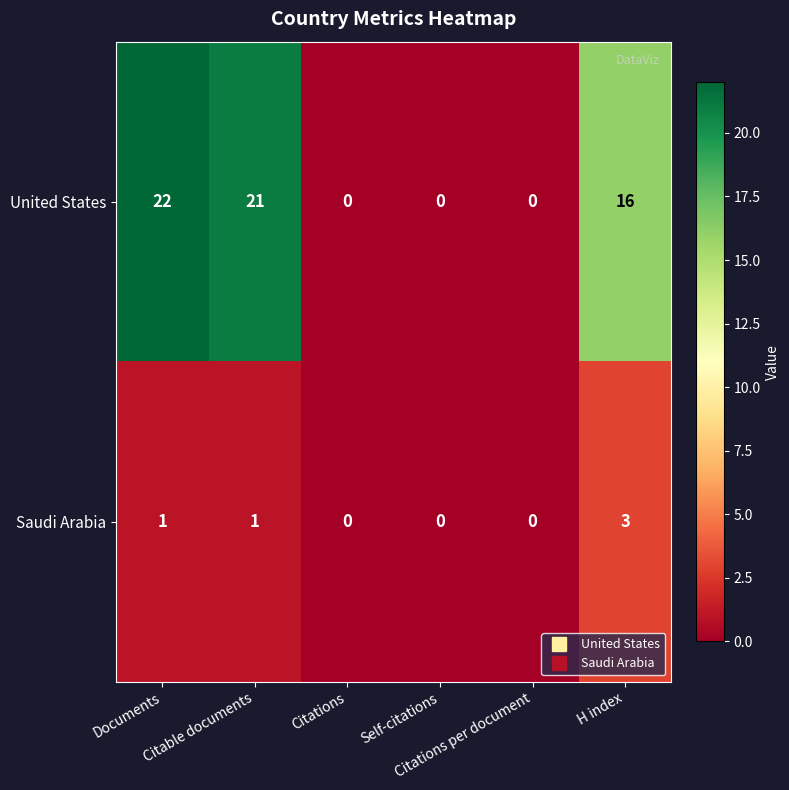

How many data points does each series have?

6